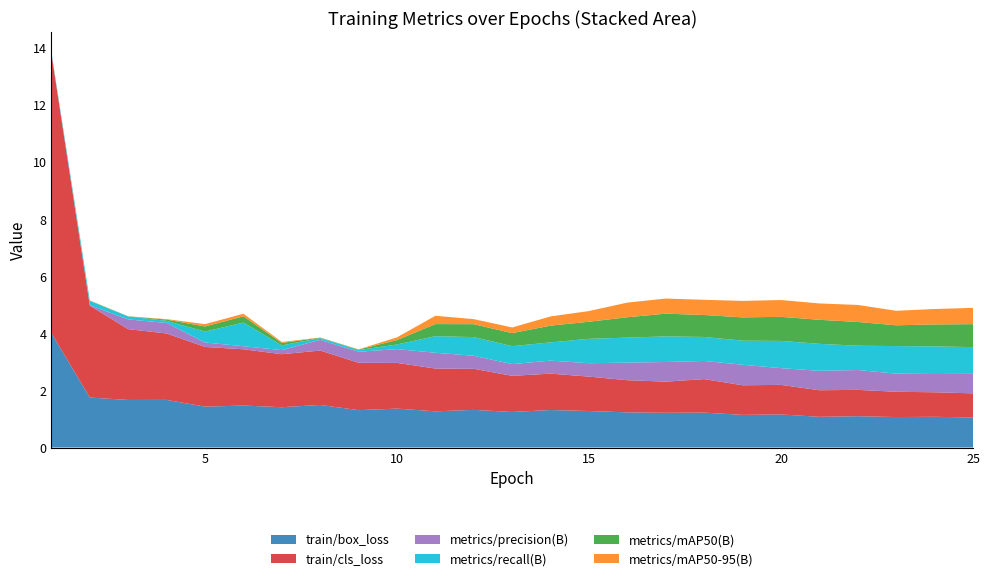

Reading left to right, list all the values displayed in this chart.

train/box_loss: 4.0	1.7	1.7	1.7	1.4	1.5	1.4	1.5	1.3	1.4	1.3	1.3	1.2	1.3	1.3	1.2	1.2	1.2	1.1	1.2	1.1	1.1	1.1	1.1	1.1
train/cls_loss: 9.8	3.2	2.5	2.3	2.1	2.0	1.9	1.9	1.7	1.6	1.5	1.4	1.3	1.3	1.2	1.1	1.1	1.2	1.0	1.0	0.9	0.9	0.9	0.9	0.8
metrics/precision(B): 0.0	0.0	0.3	0.4	0.2	0.1	0.1	0.4	0.4	0.5	0.6	0.5	0.4	0.5	0.5	0.6	0.7	0.6	0.7	0.6	0.7	0.7	0.6	0.6	0.7
metrics/recall(B): 0.0	0.1	0.1	0.1	0.4	0.8	0.2	0.1	0.1	0.2	0.6	0.7	0.6	0.6	0.9	0.9	0.9	0.8	0.8	1.0	0.9	0.9	1.0	1.0	0.9
metrics/mAP50(B): 0.0	0.0	0.0	0.0	0.2	0.2	0.1	0.0	0.0	0.2	0.4	0.5	0.5	0.6	0.6	0.7	0.8	0.8	0.8	0.8	0.8	0.8	0.7	0.8	0.8
metrics/mAP50-95(B): 0.0	0.0	0.0	0.0	0.1	0.1	0.0	0.0	0.0	0.1	0.3	0.2	0.2	0.3	0.4	0.5	0.5	0.5	0.6	0.6	0.6	0.6	0.5	0.5	0.6